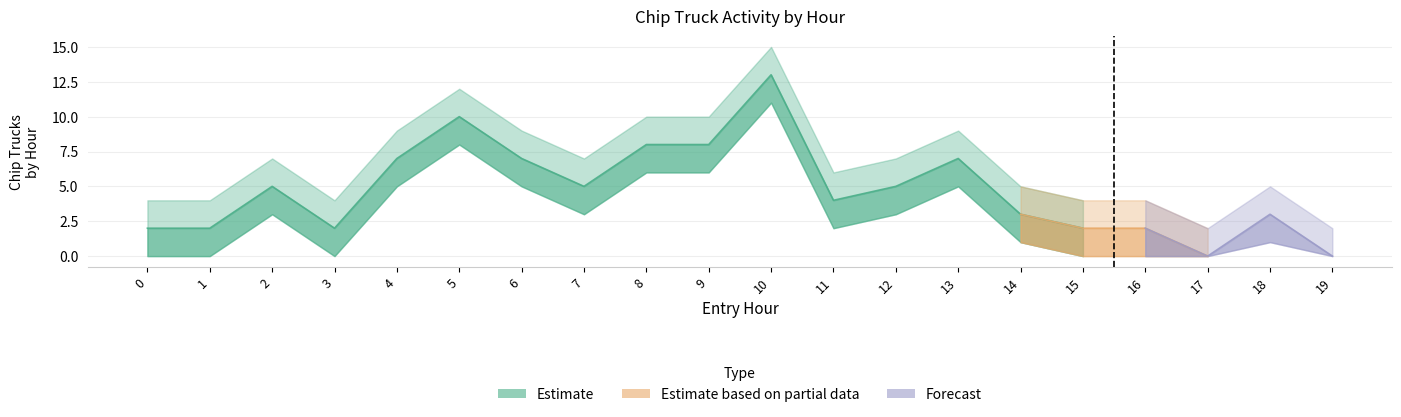

Is this an area chart (filled region under the line)?

No